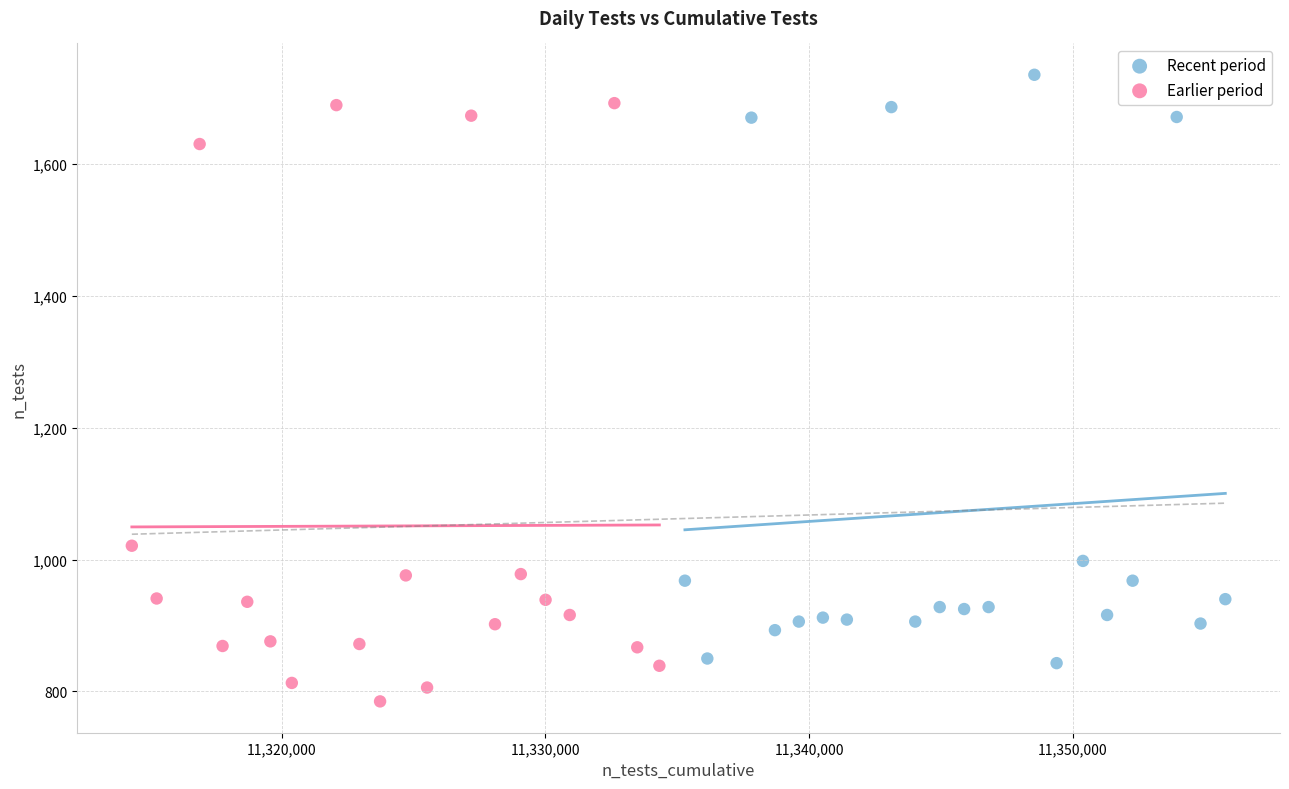

Which series contains the lowest Y value?

Earlier period